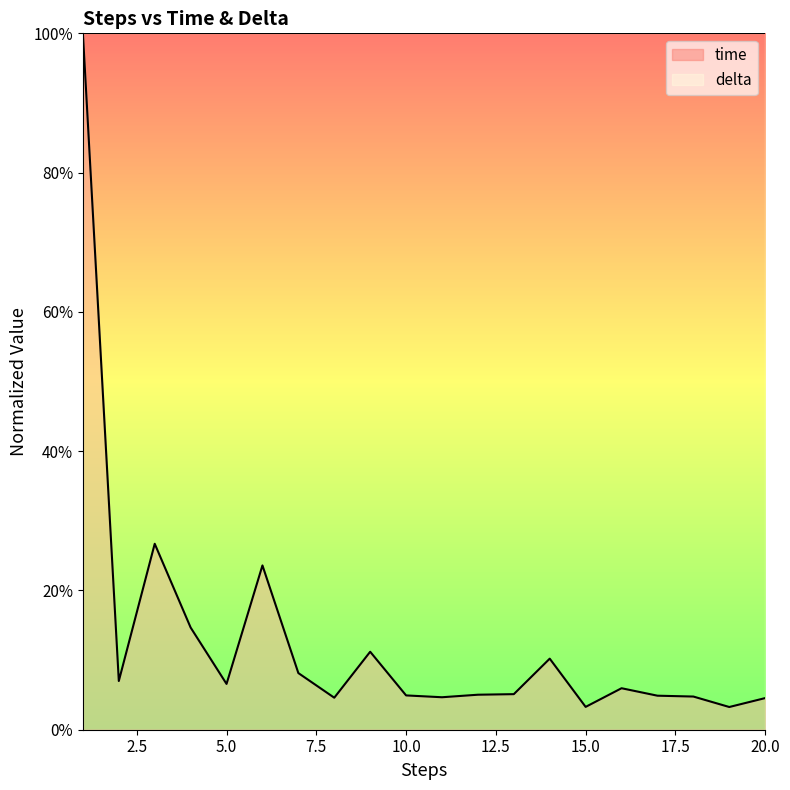

What is the difference between the maximum and second lowest values?

1.0